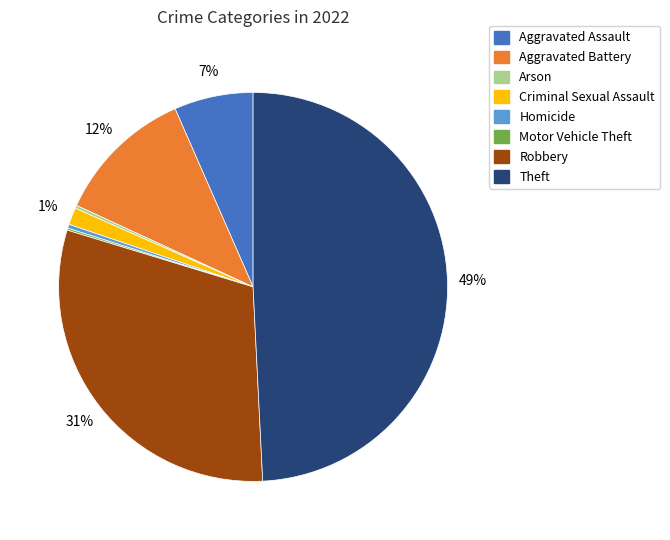

Which slice is the largest?

Theft